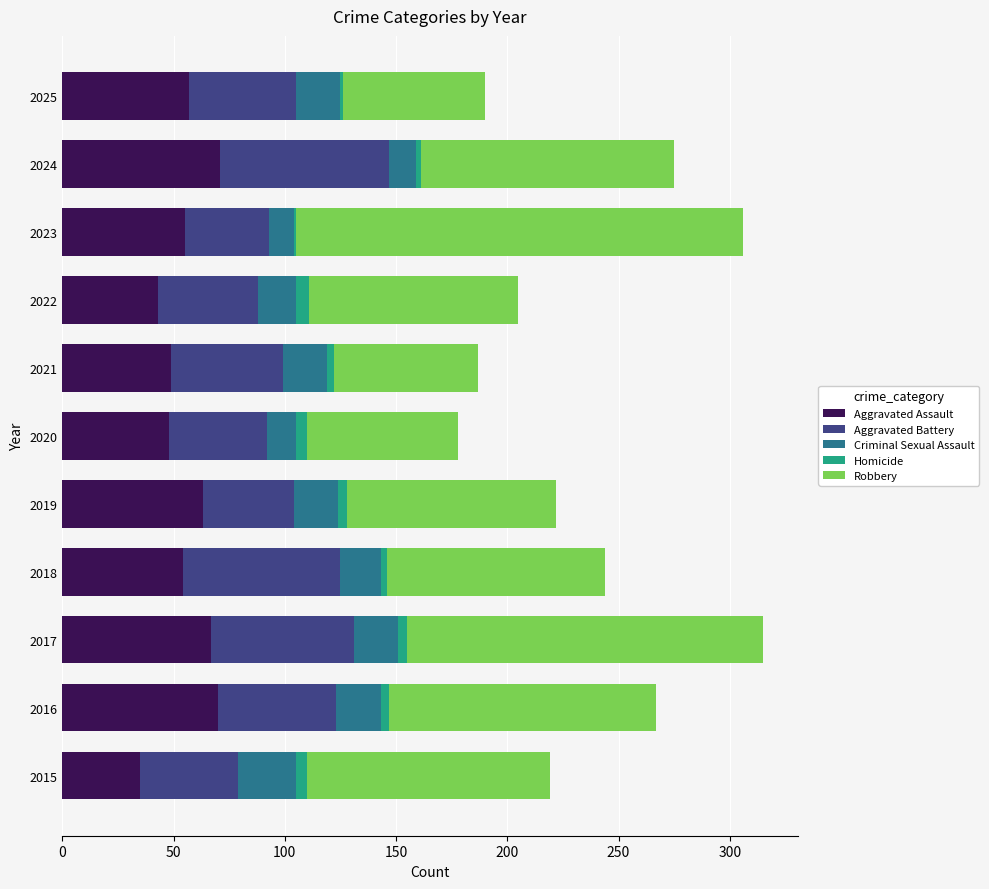

How many distinct data groups are displayed?

5